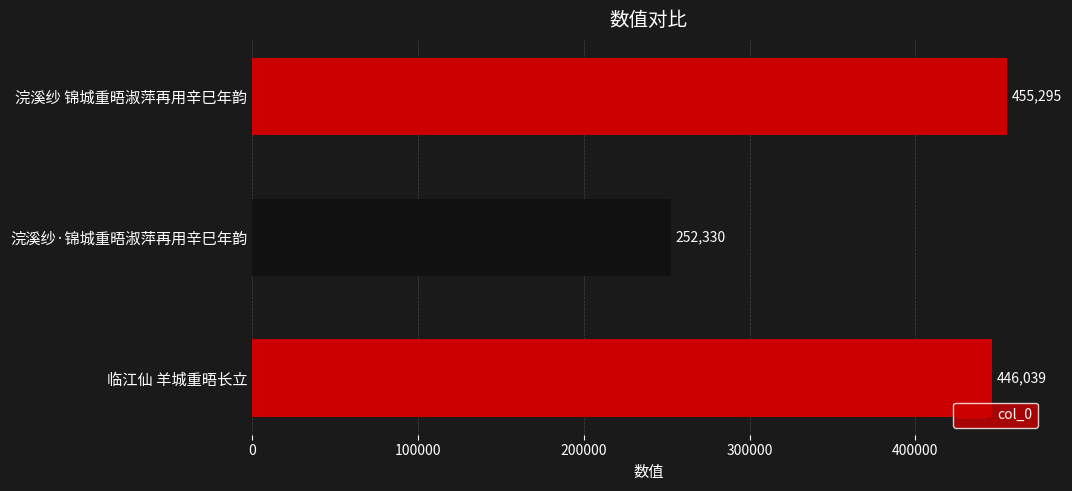

Which label corresponds to the smallest value in the chart?

浣溪纱·锦城重晤淑萍再用辛巳年韵